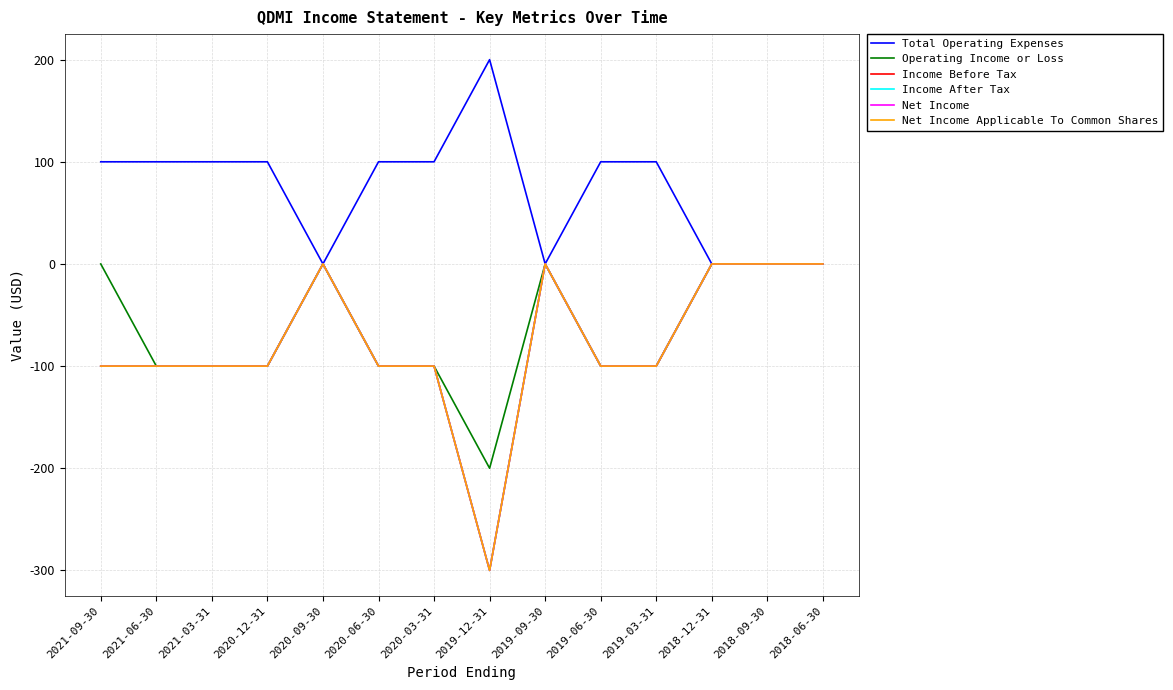

Which series has the largest total across all categories?

Total Operating Expenses